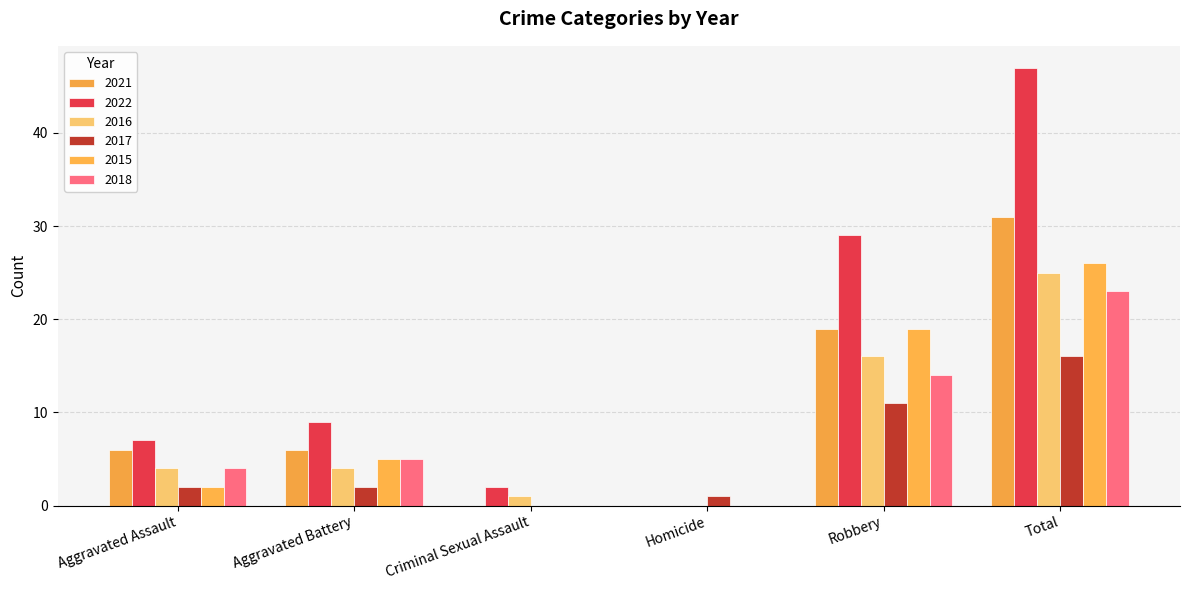

Reading right to left, list all the values displayed in this chart.

2021: Total=31	Robbery=19	Homicide=0	Criminal Sexual Assault=0	Aggravated Battery=6	Aggravated Assault=6
2022: Total=47	Robbery=29	Homicide=0	Criminal Sexual Assault=2	Aggravated Battery=9	Aggravated Assault=7
2016: Total=25	Robbery=16	Homicide=0	Criminal Sexual Assault=1	Aggravated Battery=4	Aggravated Assault=4
2017: Total=16	Robbery=11	Homicide=1	Criminal Sexual Assault=0	Aggravated Battery=2	Aggravated Assault=2
2015: Total=26	Robbery=19	Homicide=0	Criminal Sexual Assault=0	Aggravated Battery=5	Aggravated Assault=2
2018: Total=23	Robbery=14	Homicide=0	Criminal Sexual Assault=0	Aggravated Battery=5	Aggravated Assault=4